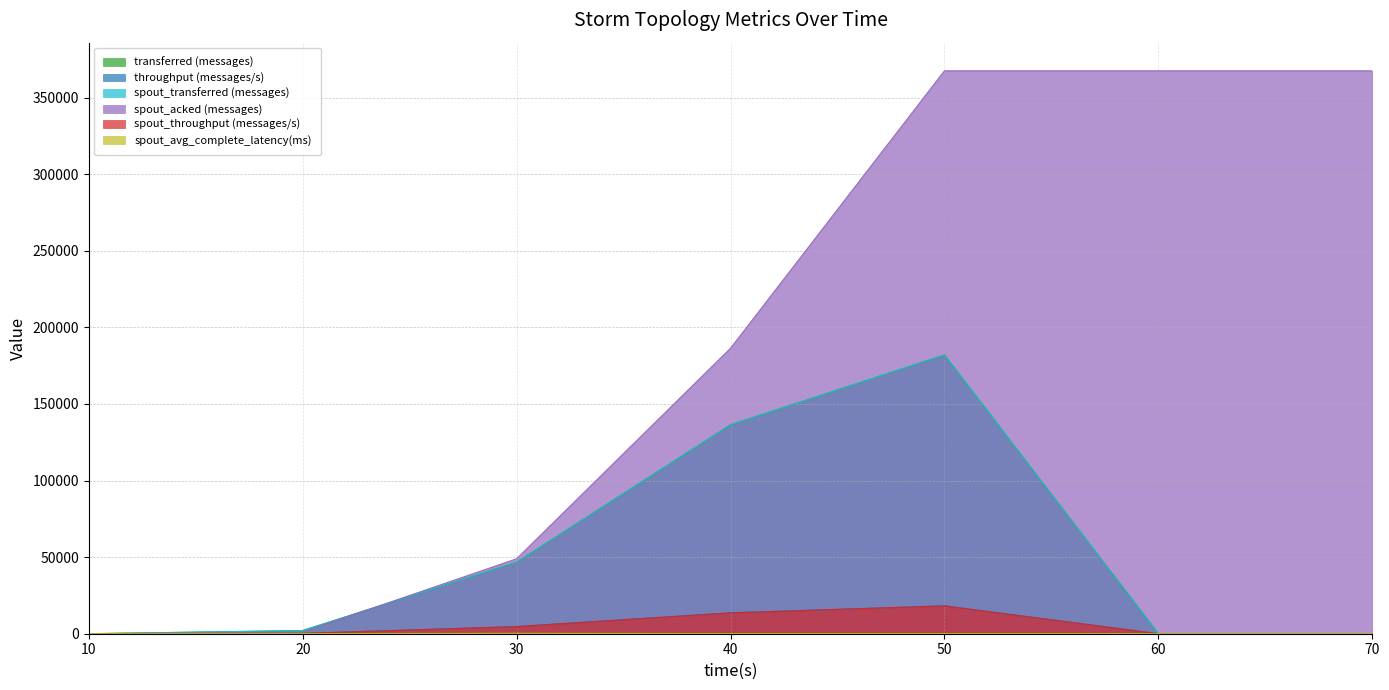

Is it true that spout_acked (messages) equals 311080.0 at 40?

False